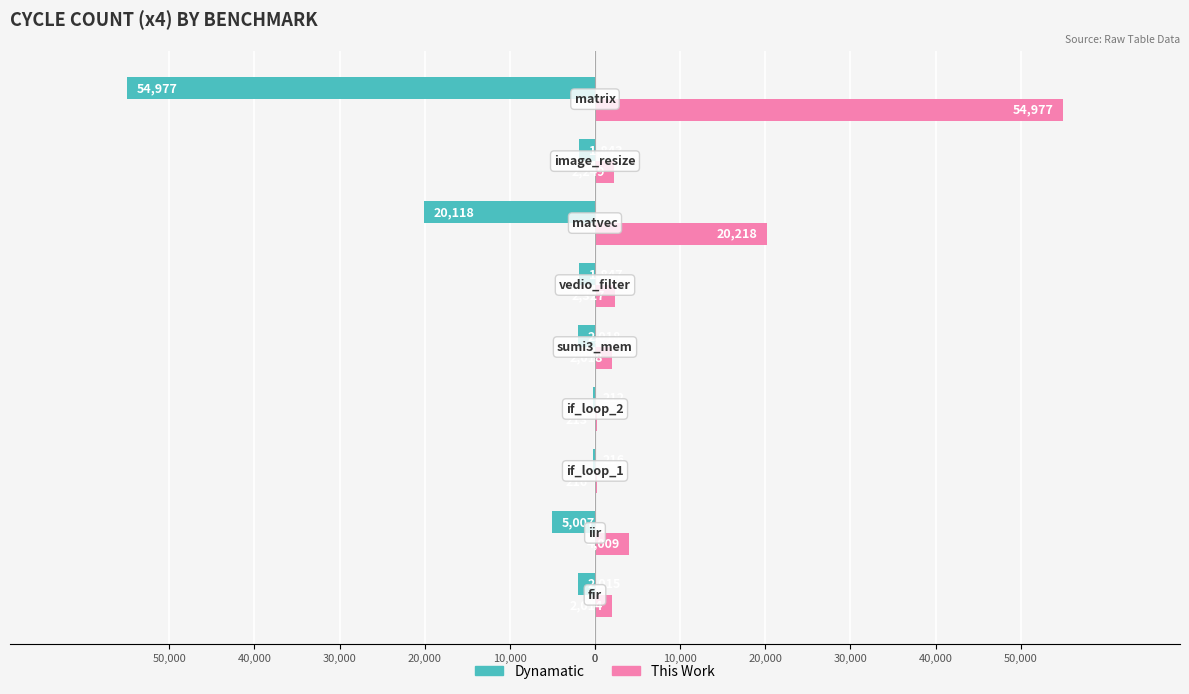

What is the difference between the maximum and minimum values in the This Work series?

54764